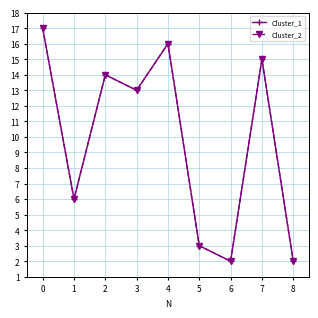

Is this an area chart (filled region under the line)?

No